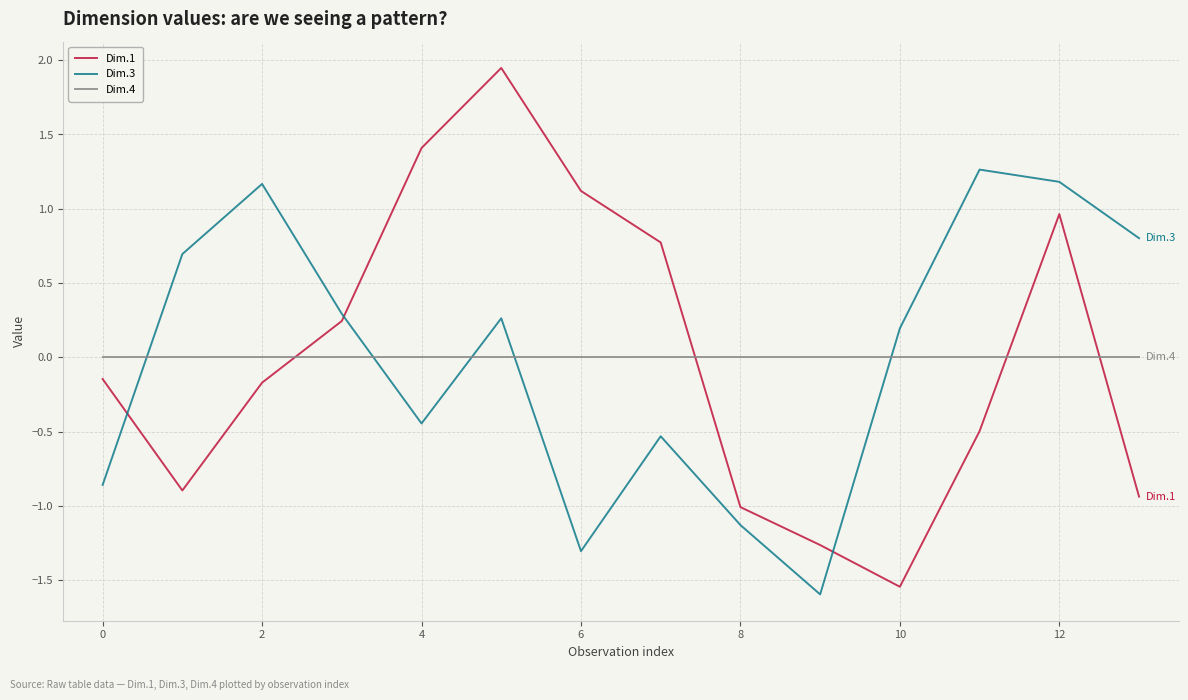

List the series in order of their peak value, highest first.

Dim.1, Dim.3, Dim.4